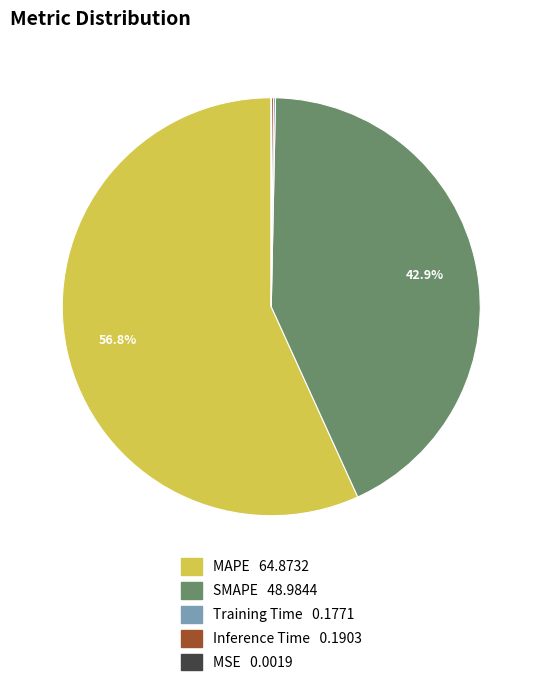

Which category has the biggest portion of the pie?

MAPE